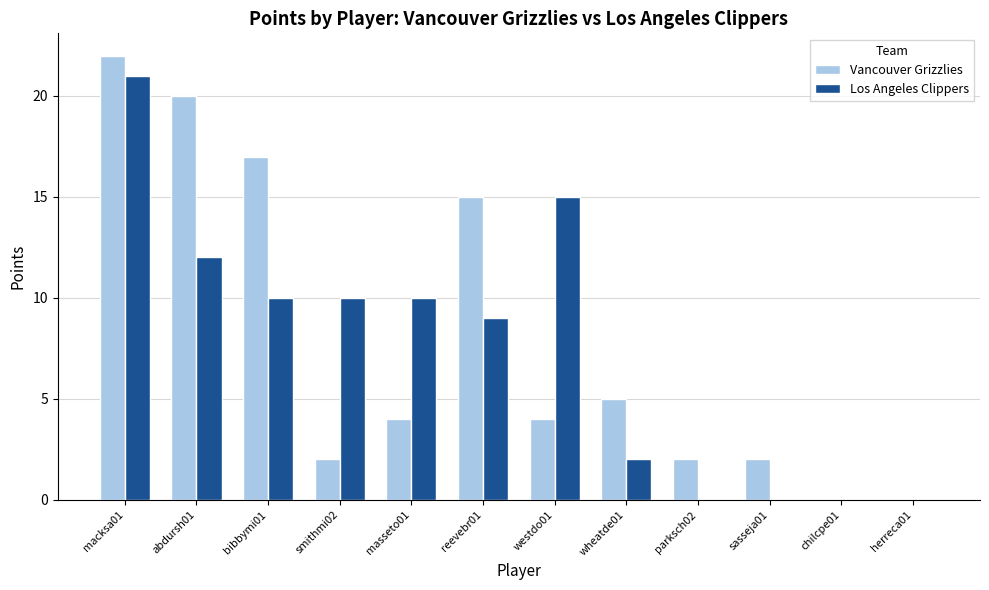

Between masseto01 and westdo01, which series saw the biggest shift?

Los Angeles Clippers